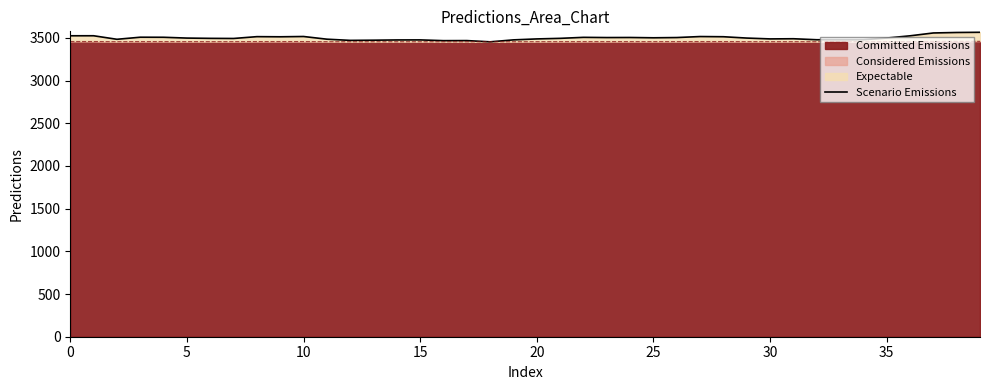

How many interior local peaks (higher than both neighbors) does the data have?

10